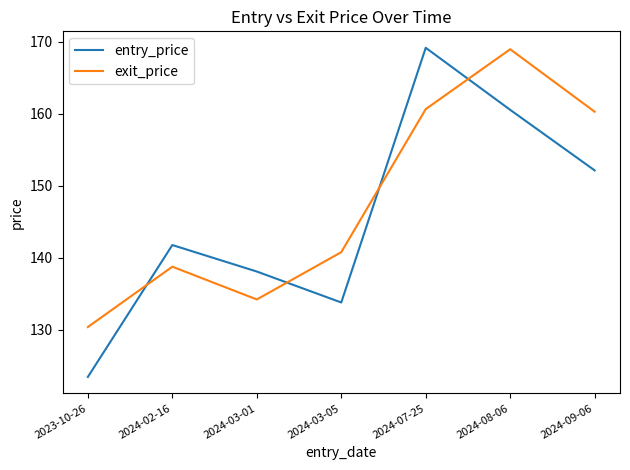

The entry_price series shows 133.8 at 2024-03-05. True or false?

True